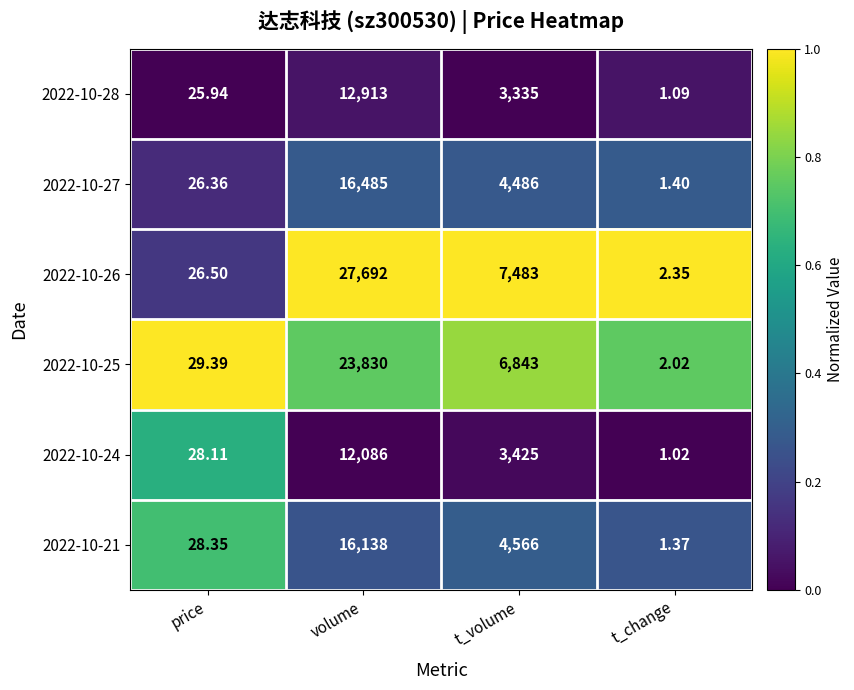

Which label corresponds to the smallest value in the chart?

t_change